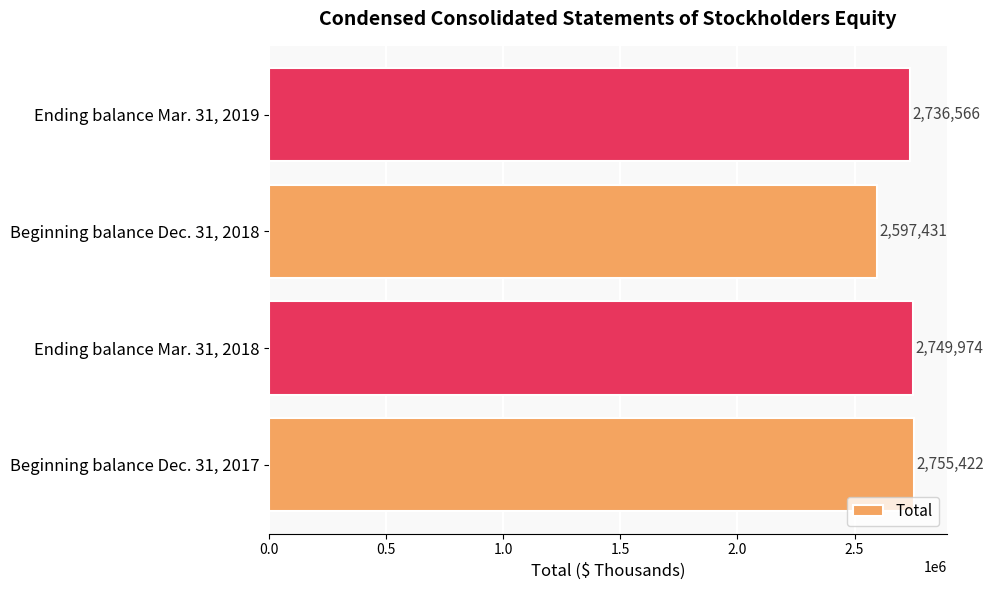

The value at Ending balance Mar. 31, 2019 is 945025. True or false?

False